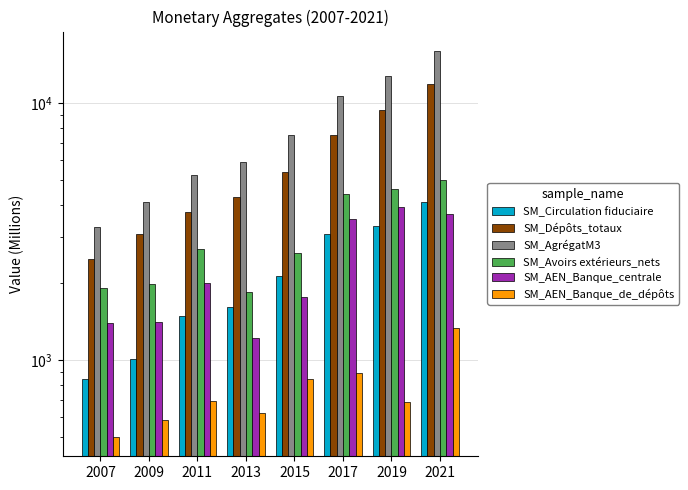

Reading left to right, extract all data points from this chart.

SM_Circulation fiduciaire: 840.6	1007.6	1477.5	1607.5	2115.4	3100.9	3314.8	4117.1
SM_Dépôts_totaux: 2462.8	3094.8	3759.5	4286.5	5386.8	7506.8	9344.6	11801.9
SM_AgrégatM3: 3303.4	4102.5	5237.0	5893.9	7502.2	10607.2	12659.3	15919.1
SM_Avoirs extérieurs_nets: 1901.1	1982.9	2692.1	1839.9	2609.9	4416.3	4614.2	5018.1
SM_AEN_Banque_centrale: 1398.8	1400.3	1996.3	1218.9	1762.9	3526.6	3925.0	3690.8
SM_AEN_Banque_de_dépôts: 502.3	582.6	695.8	621.0	847.0	889.8	689.2	1327.3